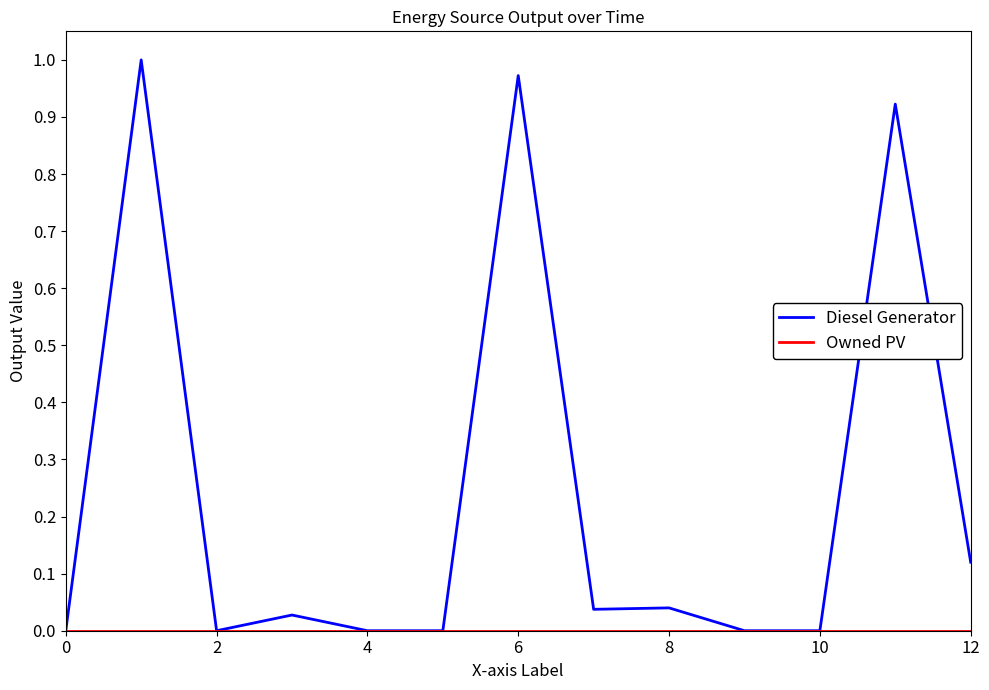

Is this an area chart (filled region under the line)?

No